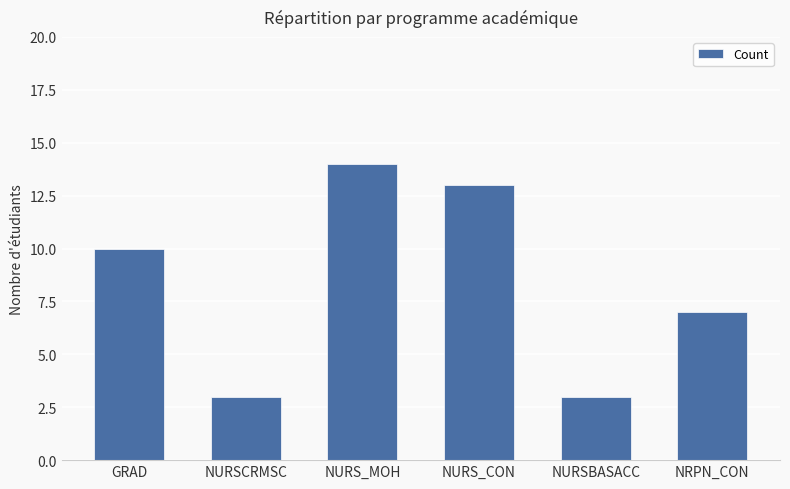

What is the approximate value at NURSCRMSC?

3